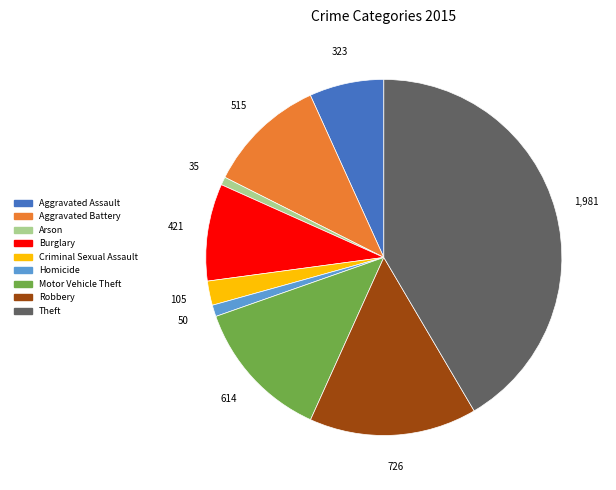

Combined, do Motor Vehicle Theft and Aggravated Battery account for over 50%?

No